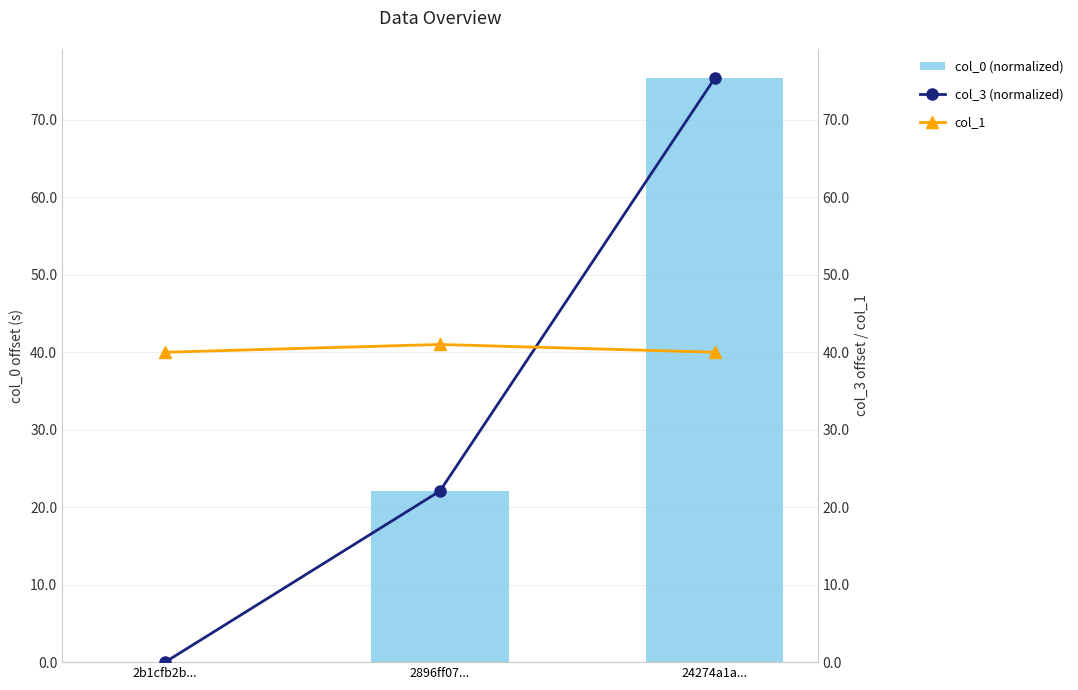

Reading left to right, what are all the values shown in this chart?

col_0 (normalized): 0.0	22.1	75.3
col_3 (normalized): 0.0	22.1	75.4
col_1: 40.0	41.0	40.0